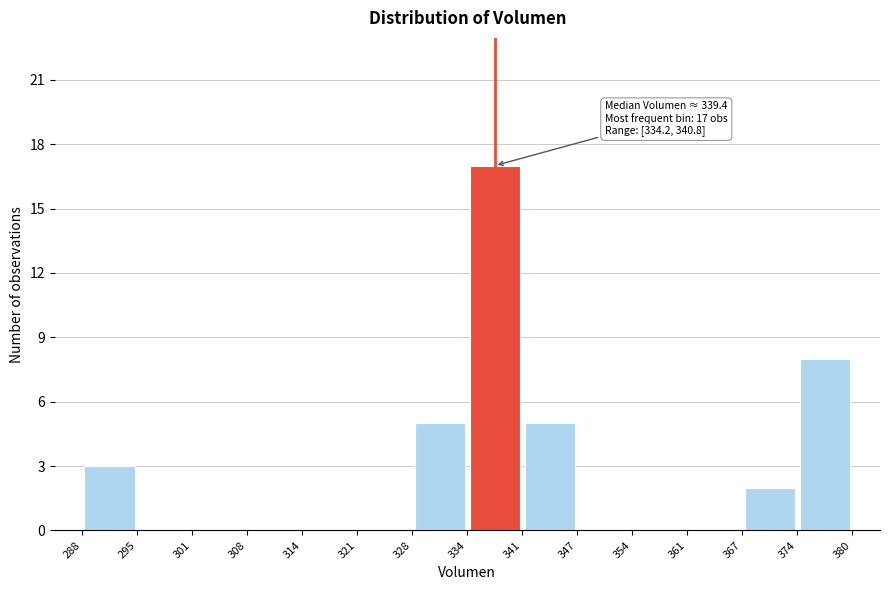

Over which range of the x-axis is the bar tallest?

334 to 341